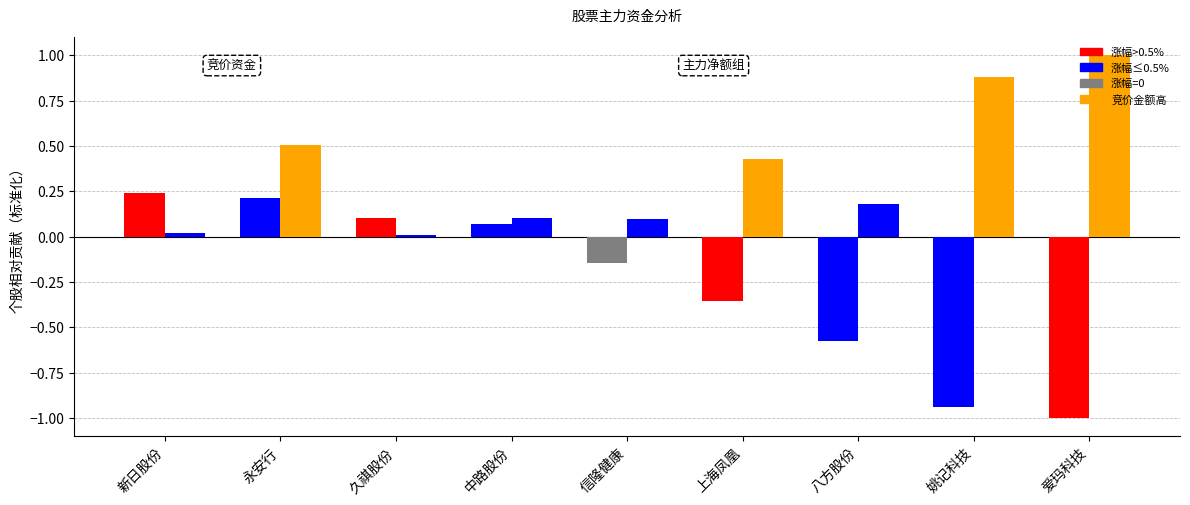

Reading right to left, list all the values displayed in this chart.

净额（标准化）: 爱玛科技=-1.0	姚记科技=-0.9	八方股份=-0.6	上海凤凰=-0.4	信隆健康=-0.1	中路股份=0.1	久祺股份=0.1	永安行=0.2	新日股份=0.2
竞价金额（标准化）: 爱玛科技=1.0	姚记科技=0.9	八方股份=0.2	上海凤凰=0.4	信隆健康=0.1	中路股份=0.1	久祺股份=0.0	永安行=0.5	新日股份=0.0